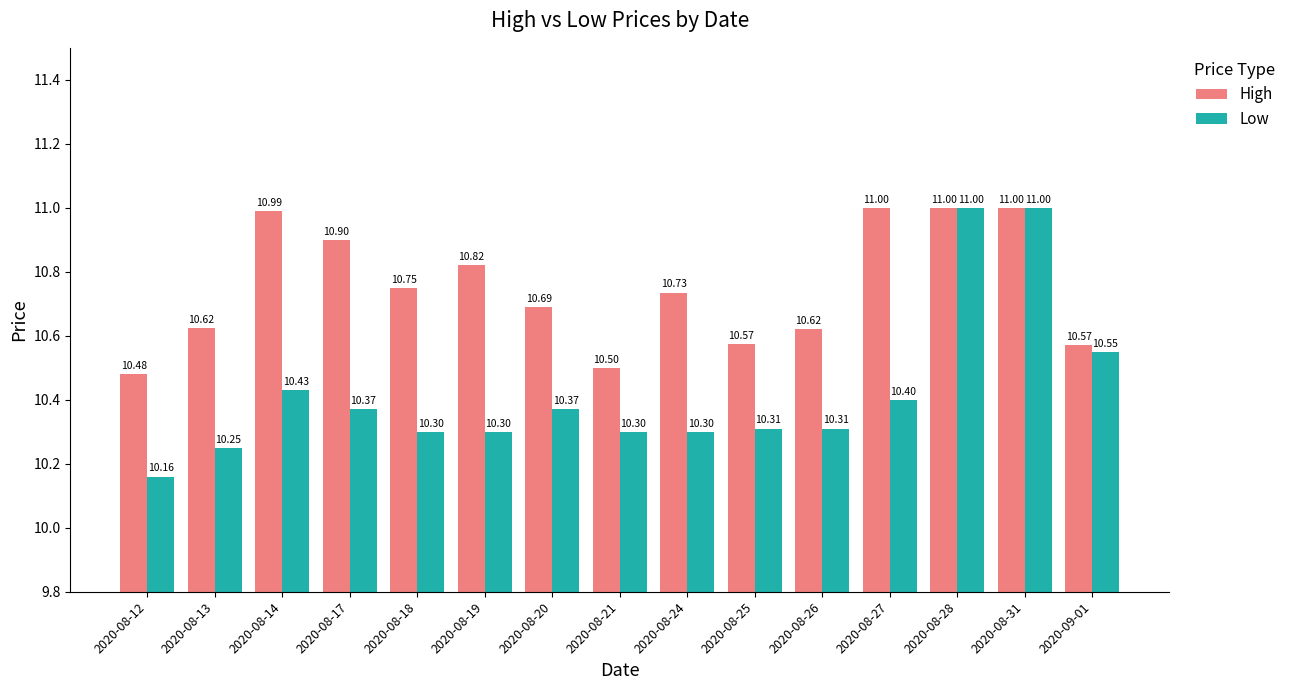

Is the value of Low at 2020-08-27 greater than the value of High at 2020-08-21?

No